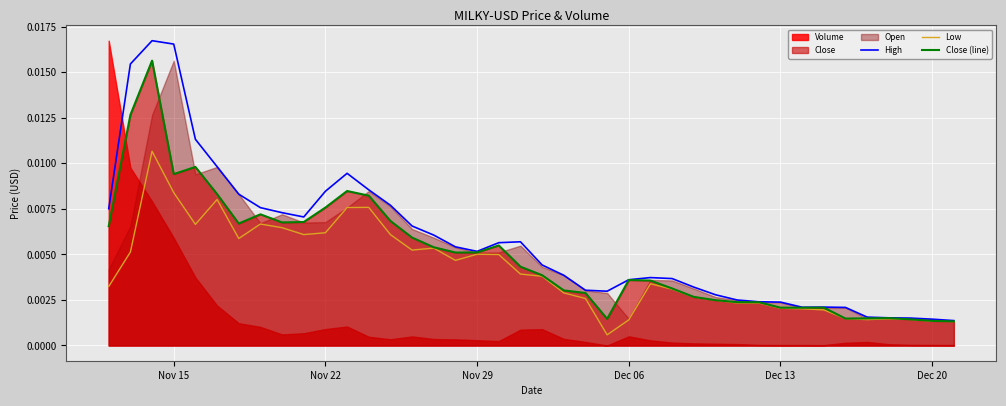

At how many categories does at least one series exceed 0?

40